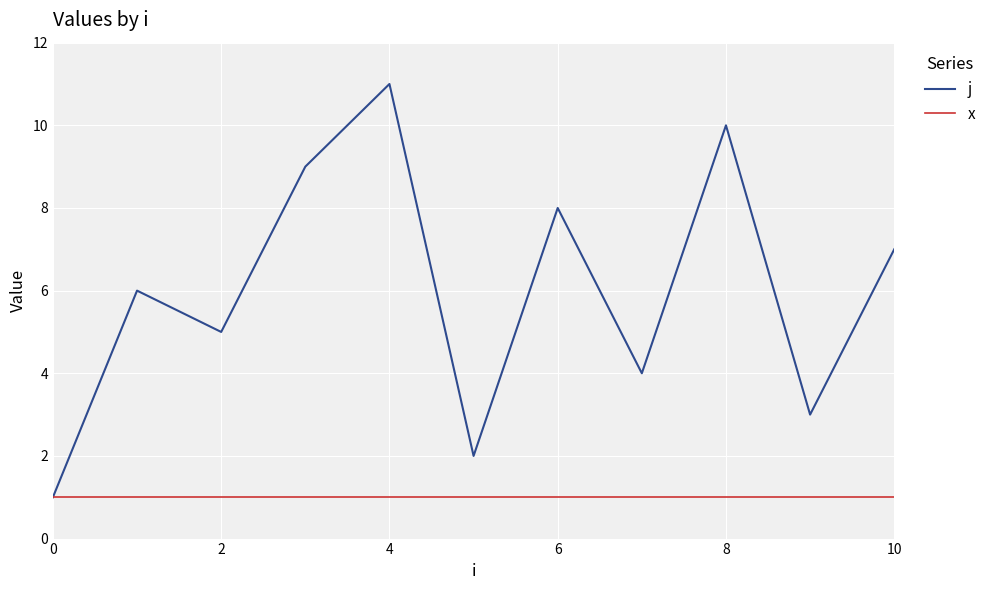

Rank the series by their maximum value, from highest to lowest.

j, x